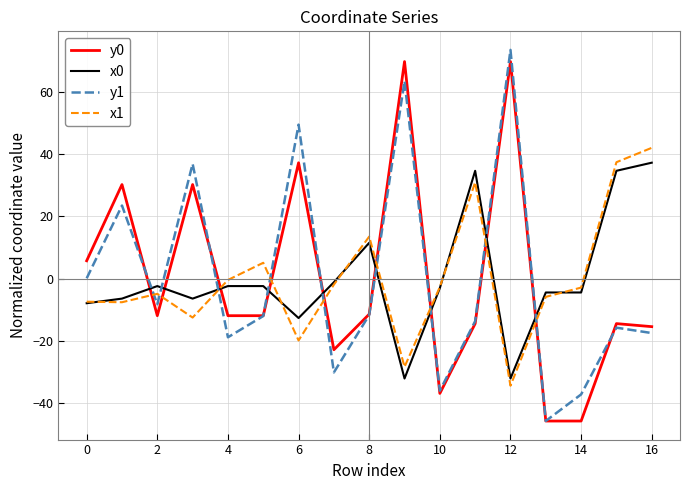

What is the lowest value of the y1 series?

-45.8